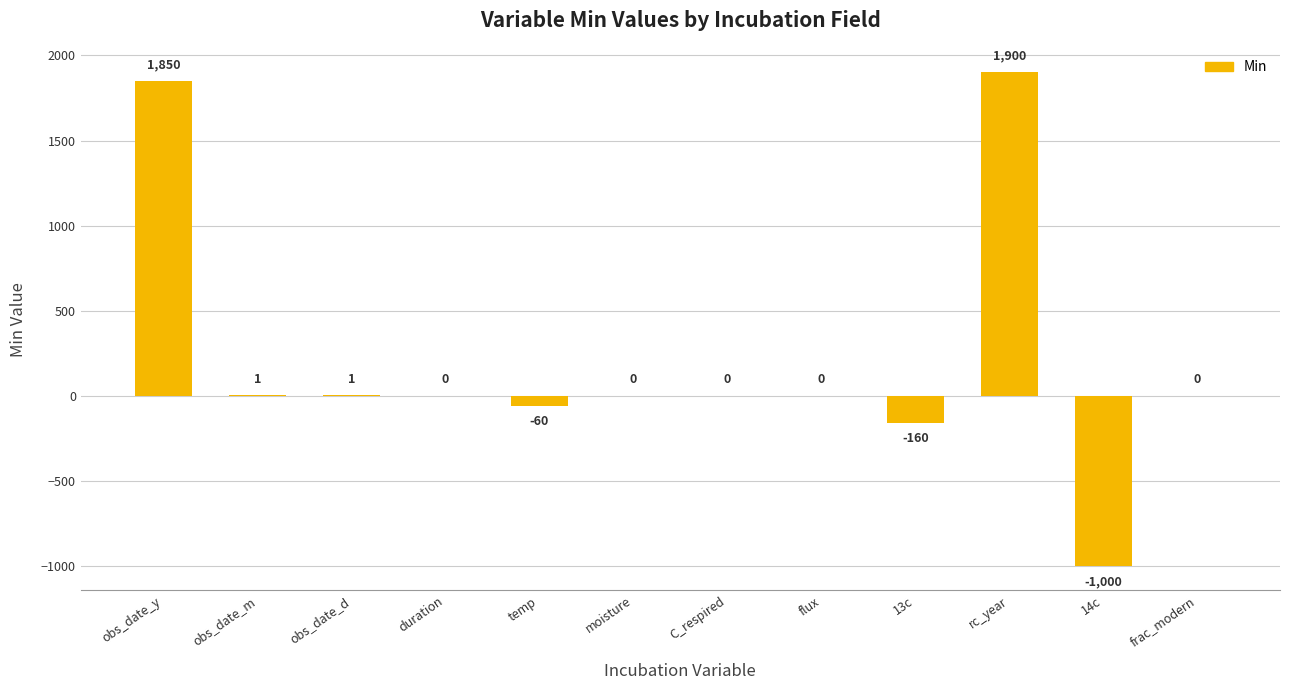

The value at flux is 1334. True or false?

False